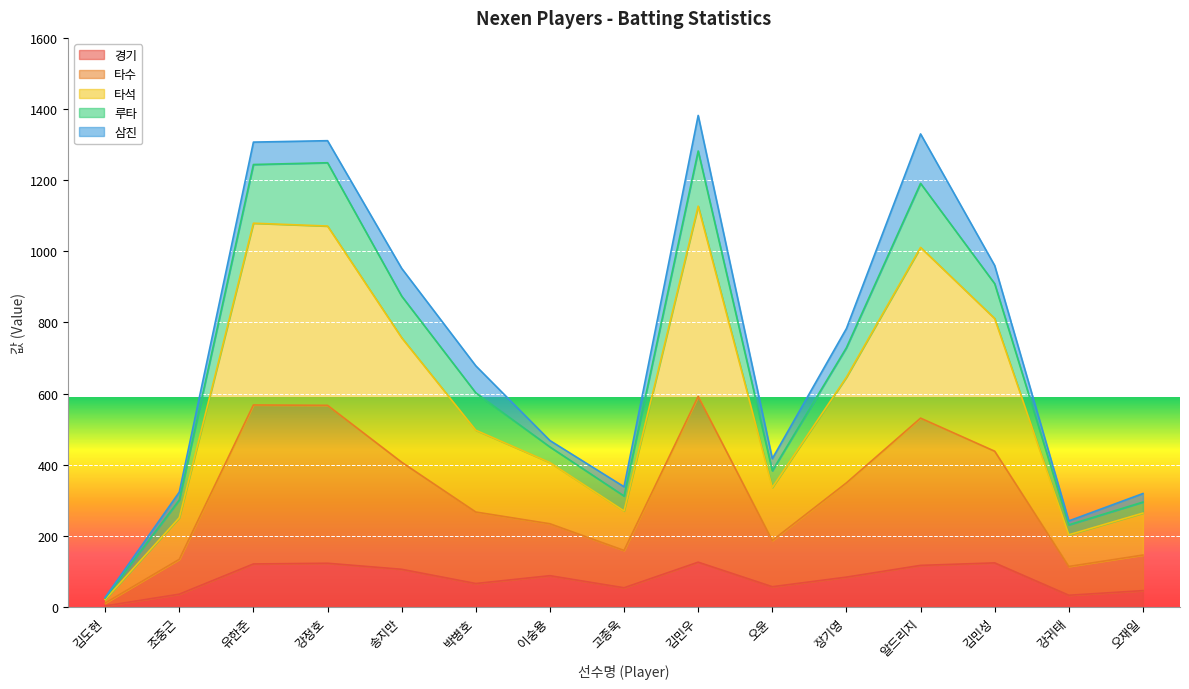

At which label does 타석 first exceed 497?

유한준